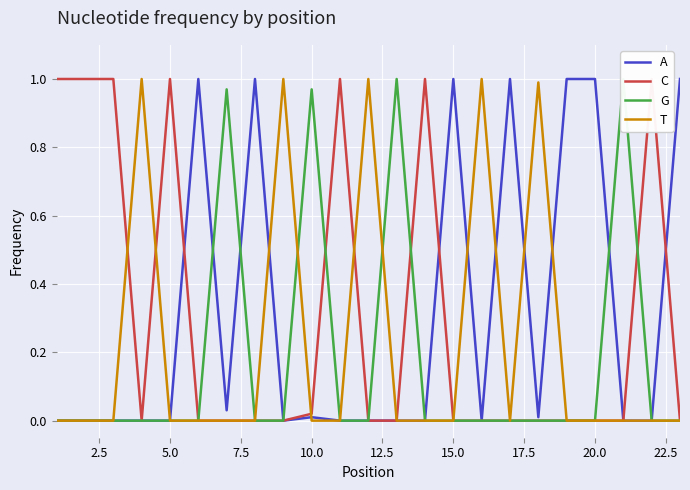

How many lines are shown in the chart?

4